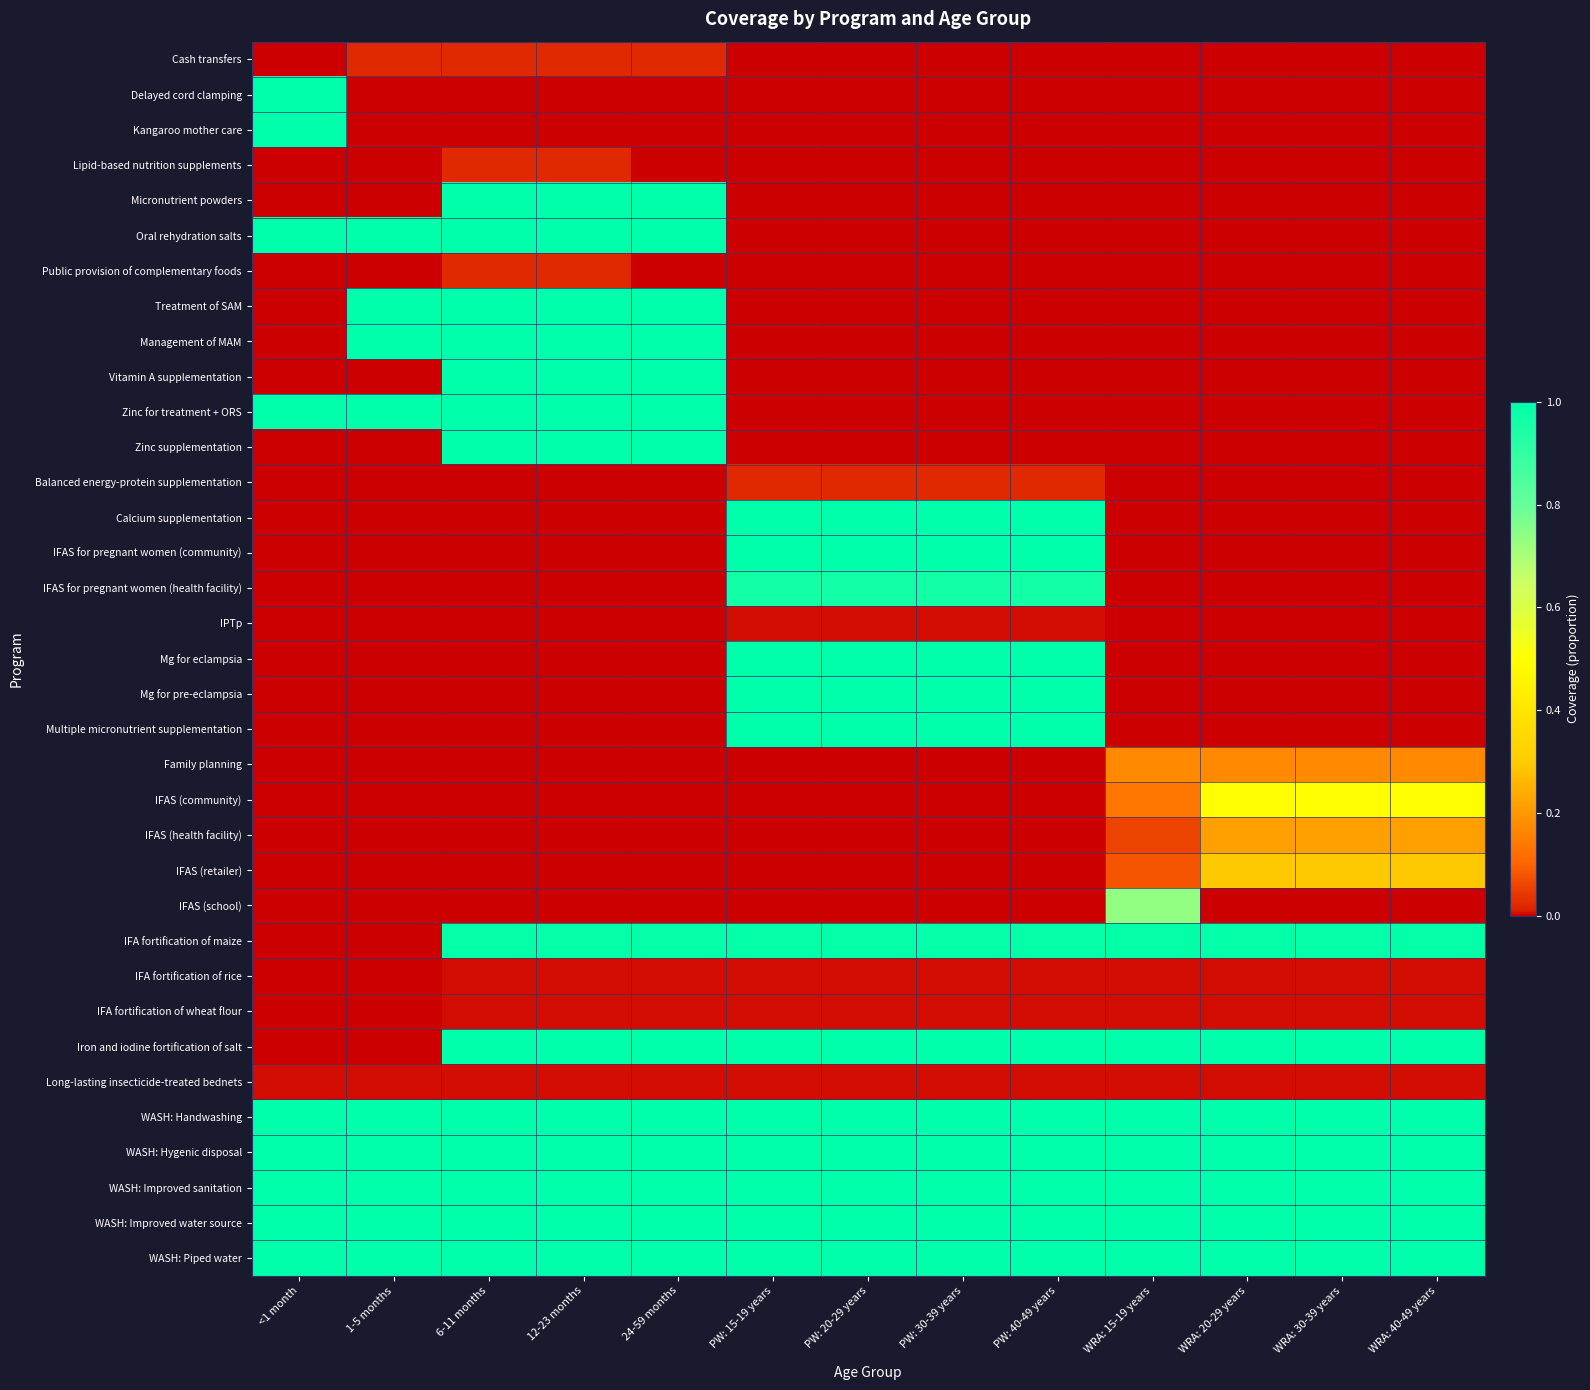

Which label corresponds to the largest value in the chart?

<1 month